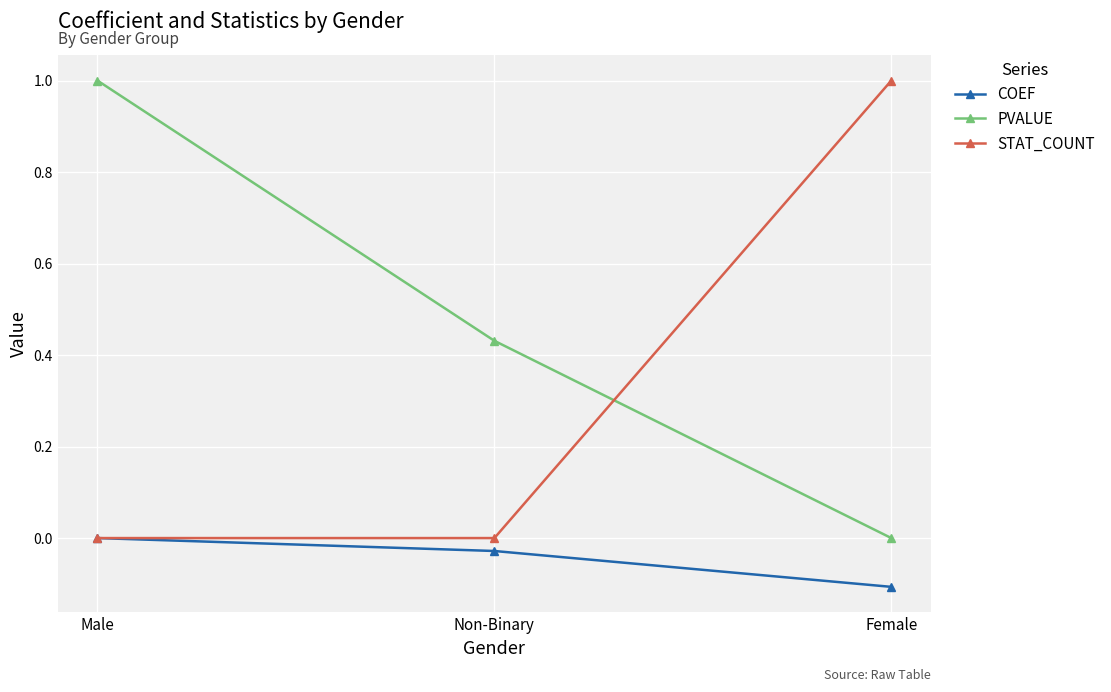

What is the label of the 2nd point from the left?

Non-Binary